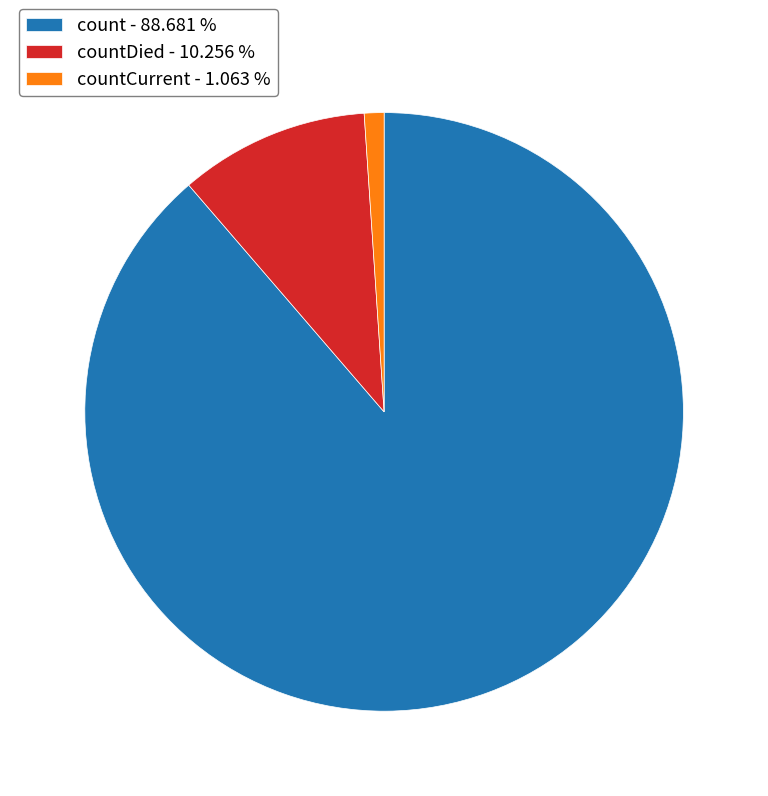

Count the number of slices in the pie.

3